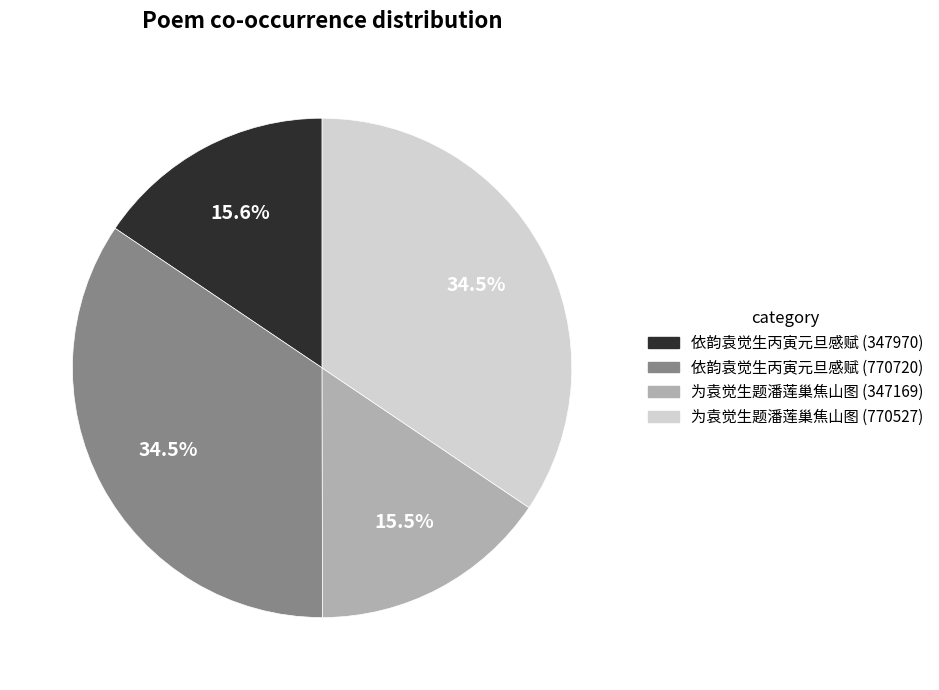

To the nearest percent, what is the difference between the largest and smallest slice percentages?

19%